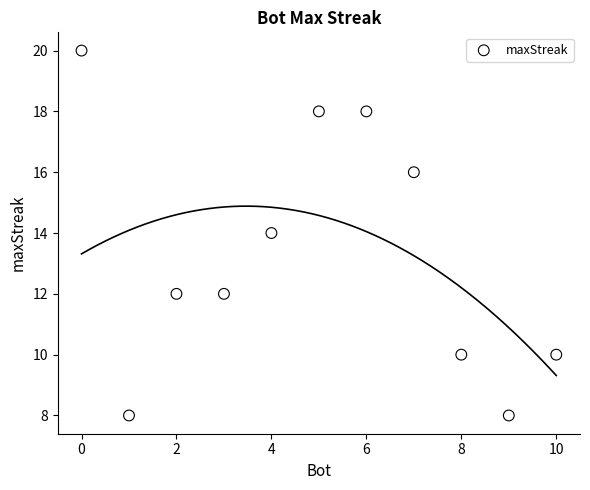

What is the range of Y values (max minus min)?

12